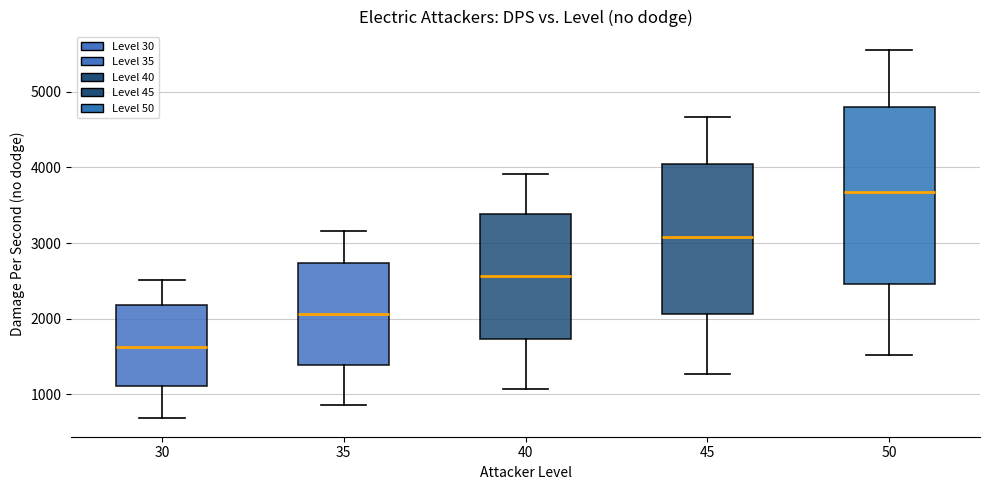

Which box has the lowest median line?

30